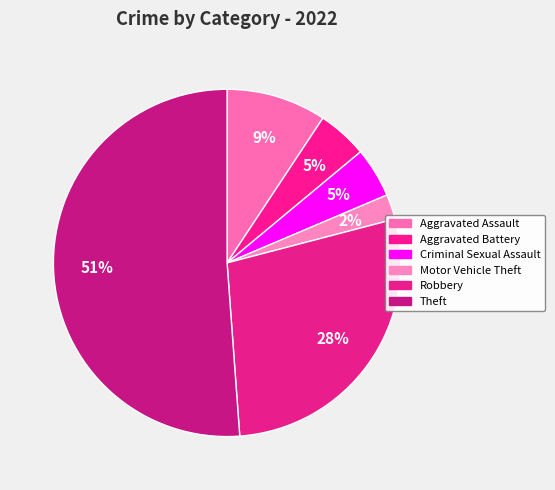

Count the number of slices in the pie.

6